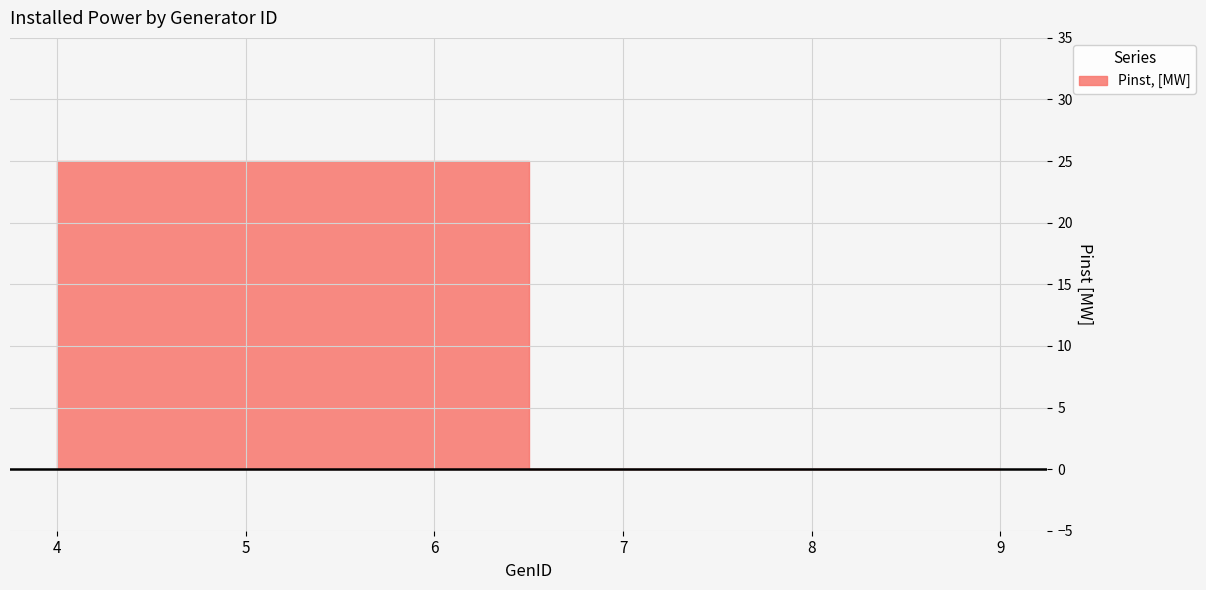

What is the difference between the values at 5 and 9?

25